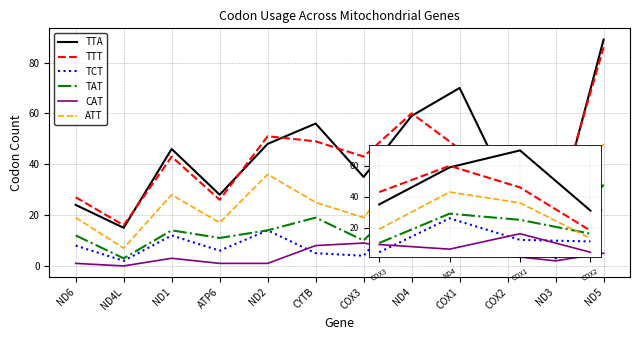

Reading left to right, transcribe all the data shown in this chart.

TTA: 24	15	46	28	48	56	35	59	70	31	18	89
TTT: 27	16	43	26	51	49	43	60	46	18	21	86
TCT: 8	2	12	6	14	5	4	26	12	11	3	23
TAT: 12	3	14	11	14	19	10	29	25	16	4	32
CAT: 1	0	3	1	1	8	9	6	16	4	2	5
ATT: 19	7	28	17	36	25	19	43	36	13	14	48